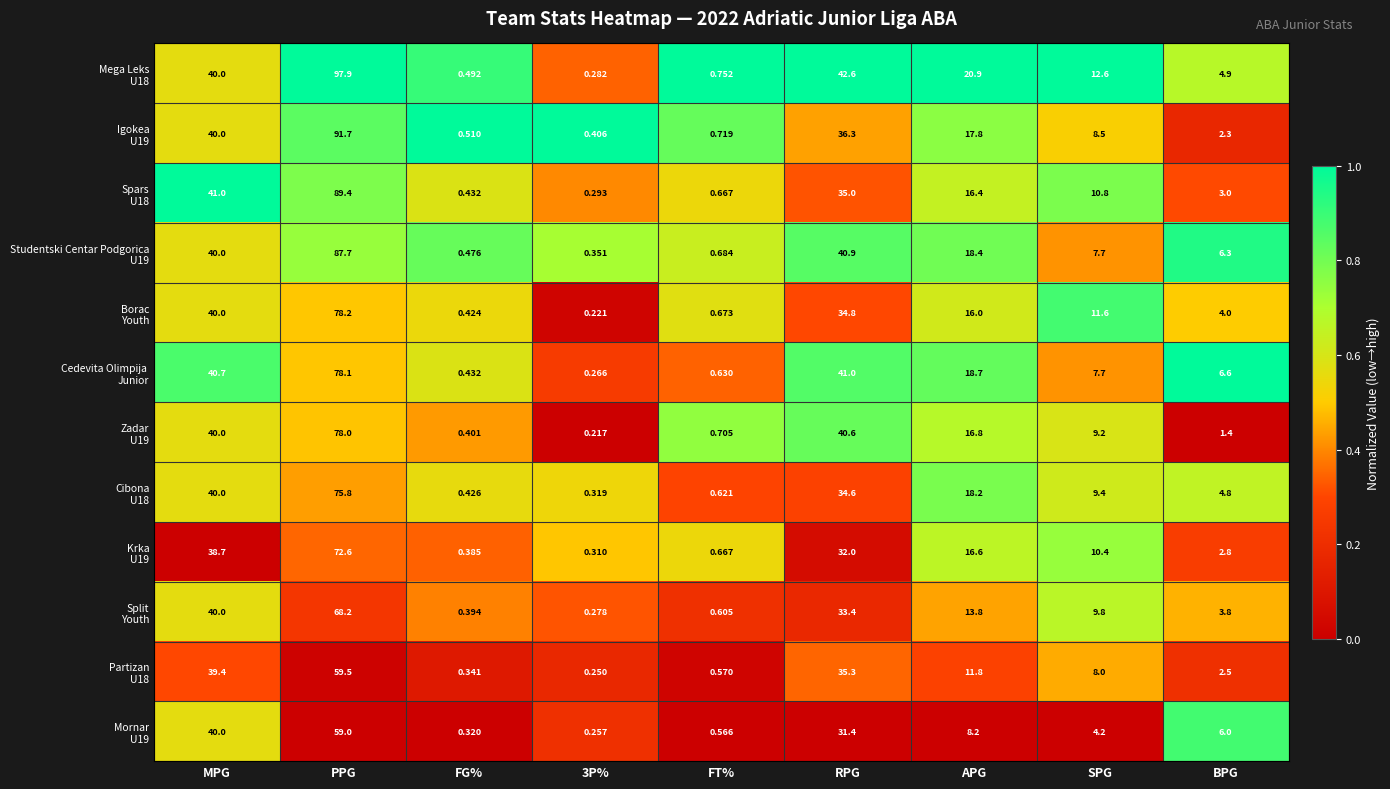

At which category does the chart reach its peak across all series?

PPG